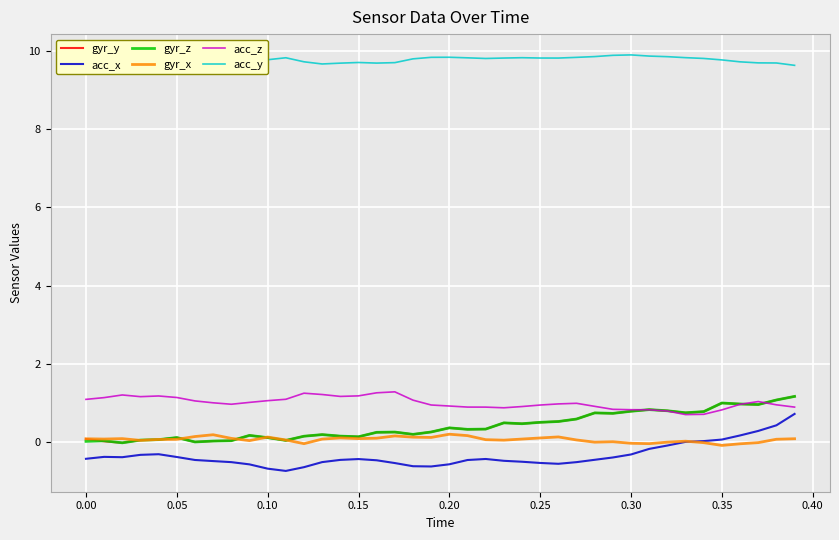

Which series has the largest total across all categories?

acc_y